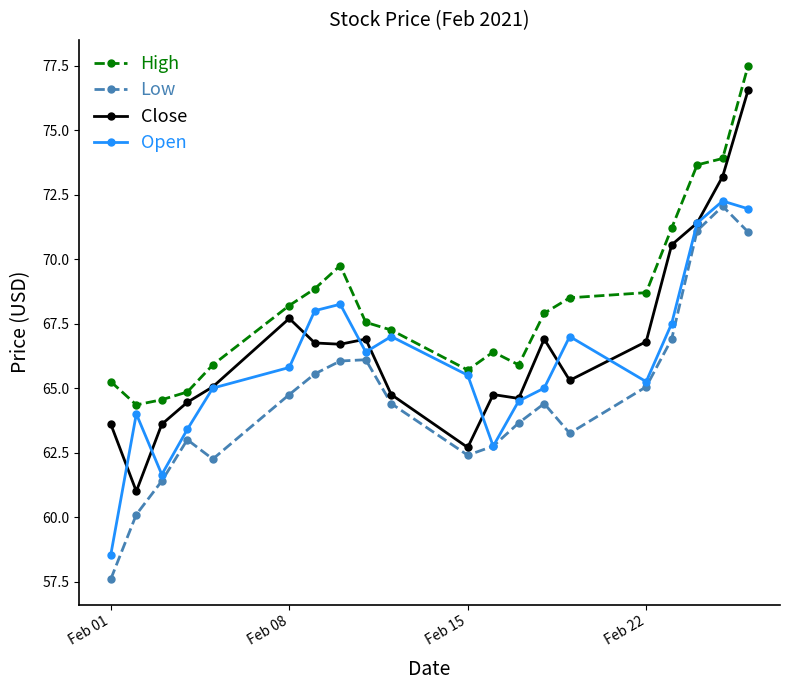

At how many categories does at least one series exceed 59?

20